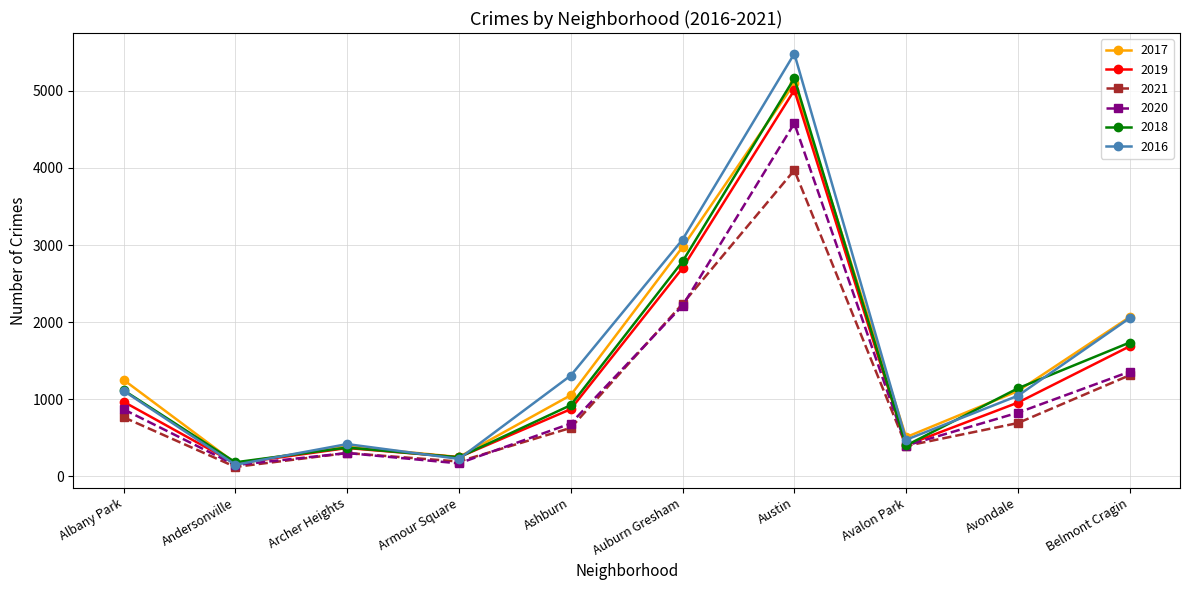

How many data points does each series have?

10